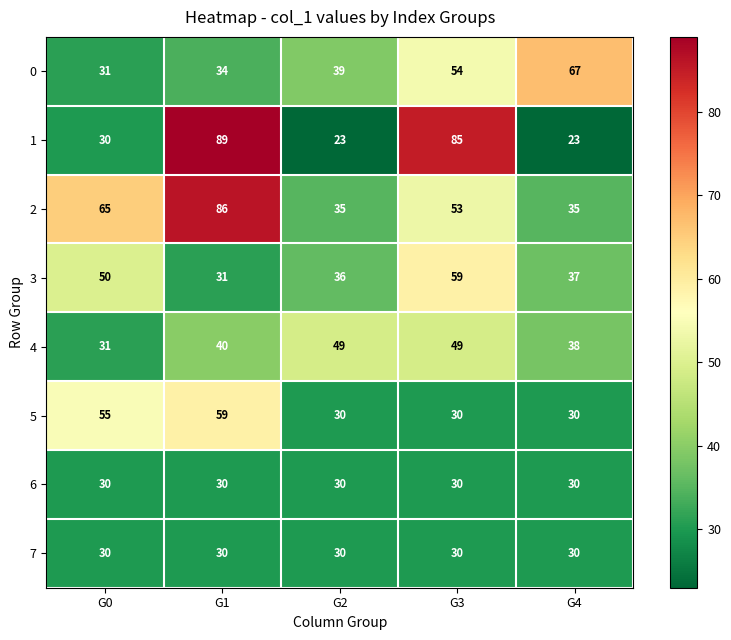

What is the difference between the 2 values at G3 and G0?

12